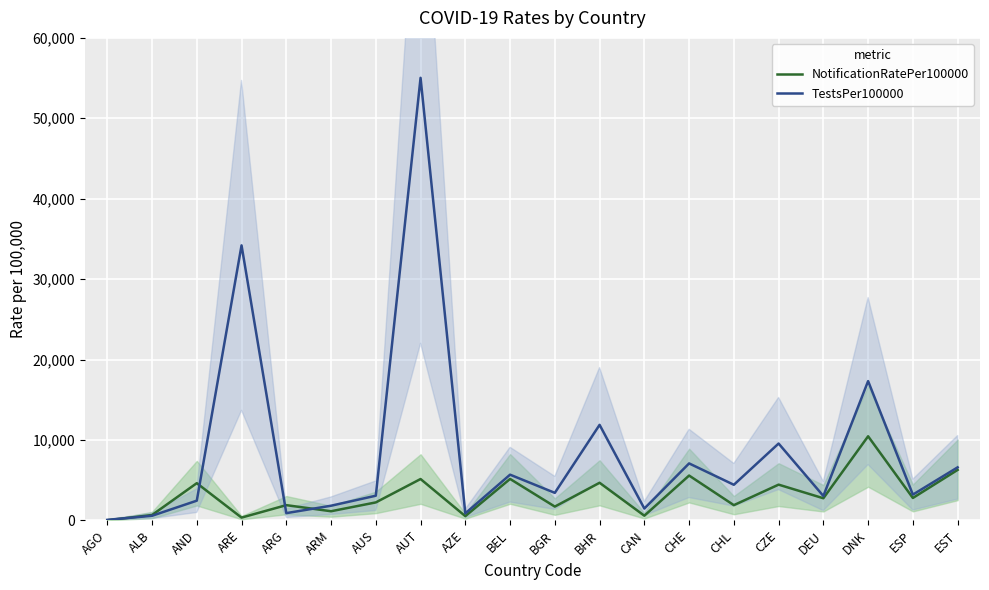

Which series has the largest total across all categories?

TestsPer100000